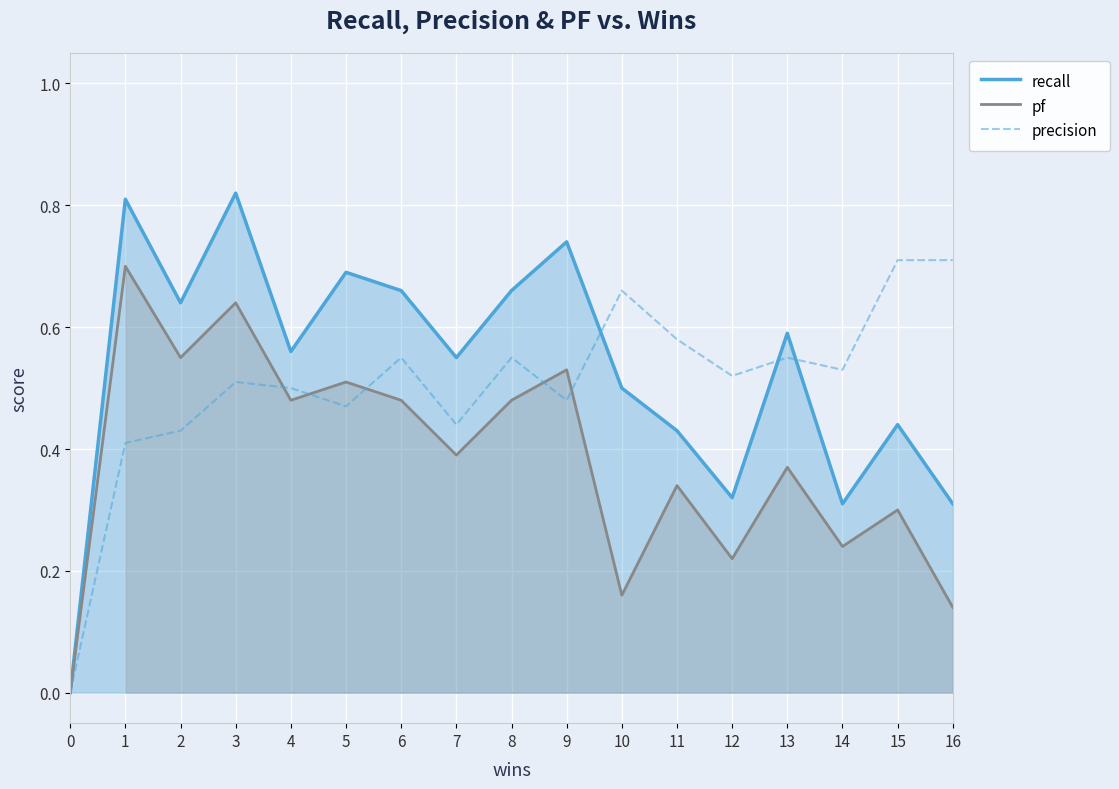

Which series has the widest spread of values?

recall